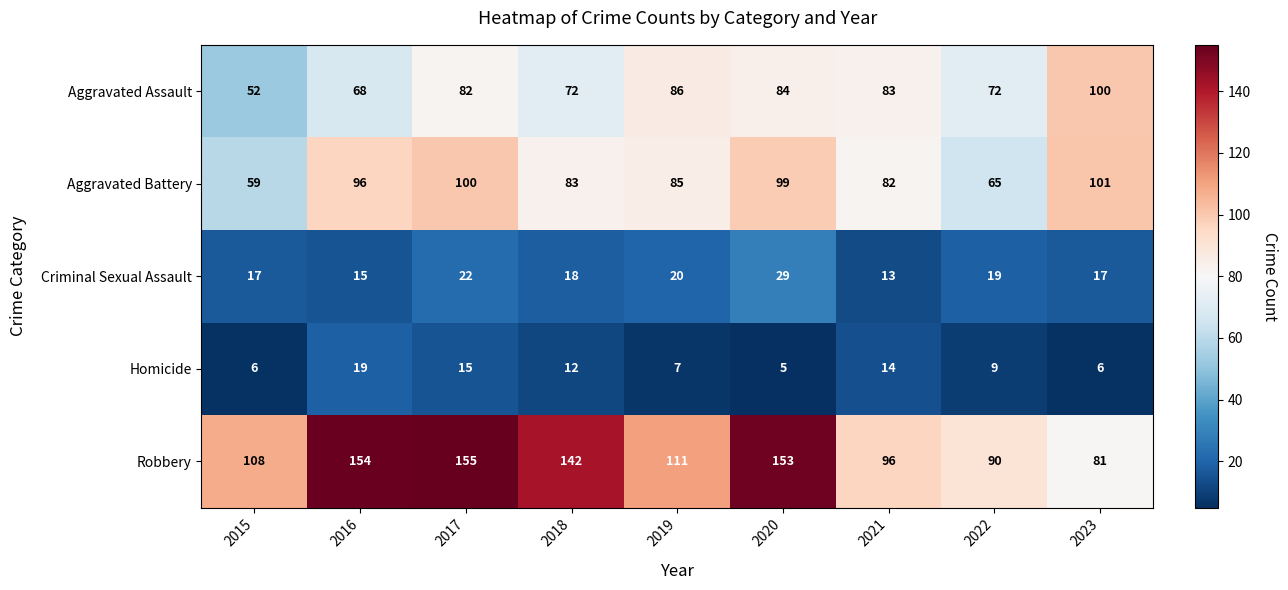

The value of Homicide at 2017 is 15. True or false?

True